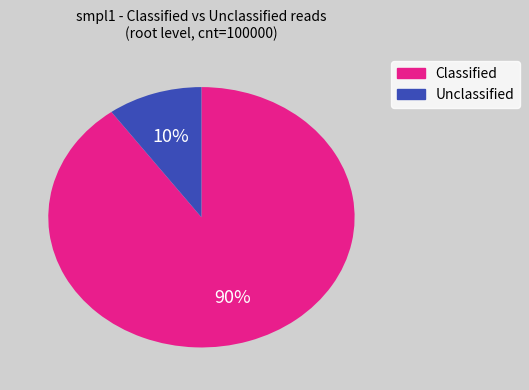

Does any single category account for the majority?

Yes